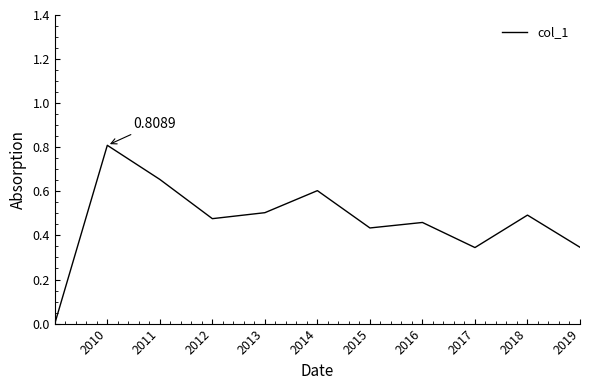

How many lines are shown in the chart?

1